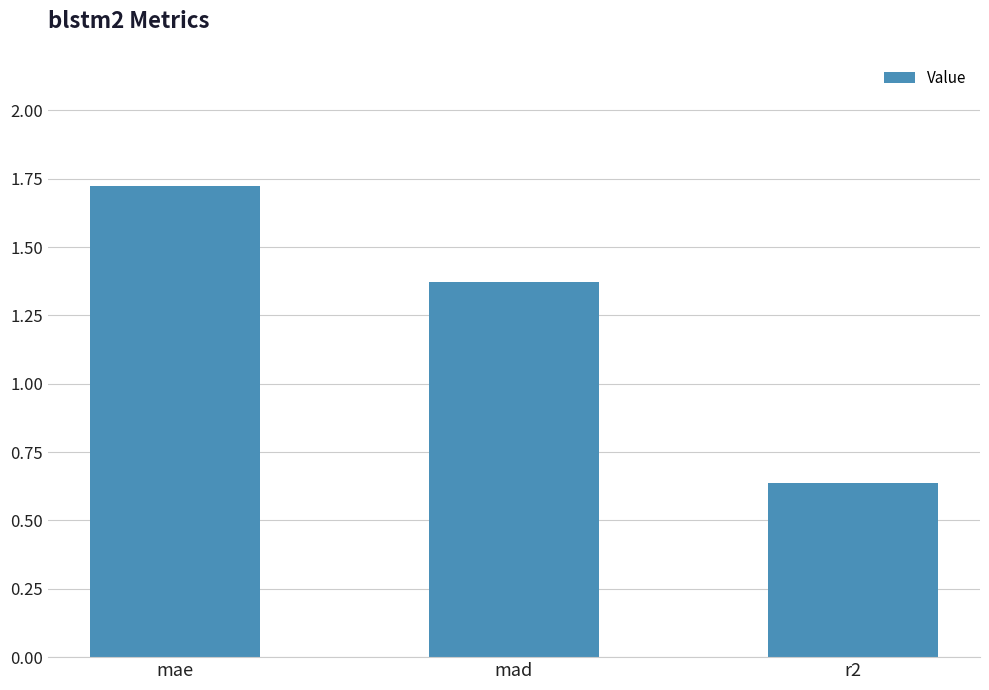

How many categories are shown in the chart?

3